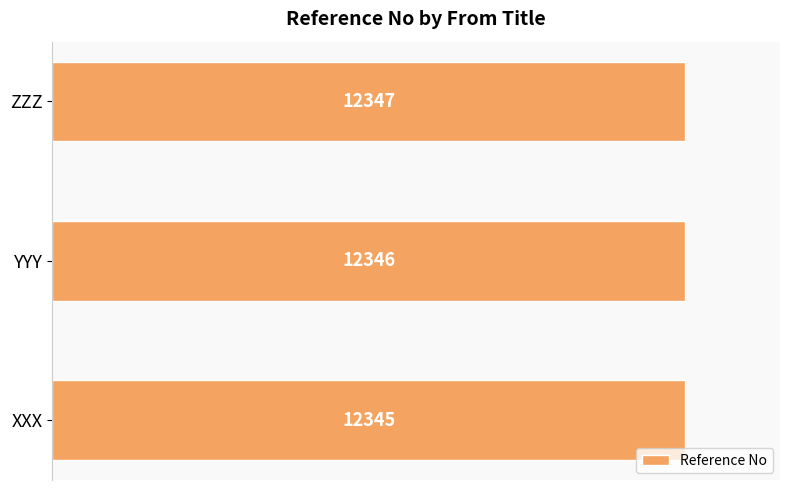

Are the bars horizontal?

Yes